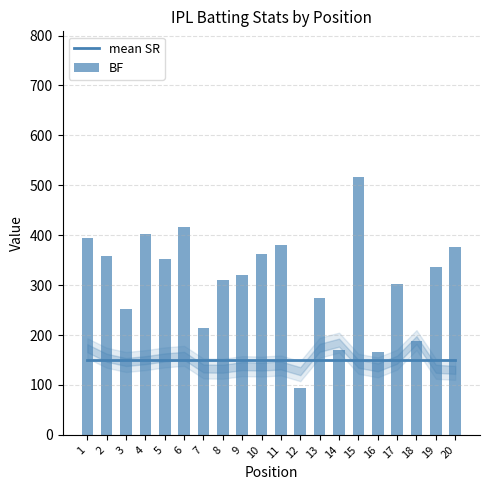

What is the average value of the mean SR series?

149.2